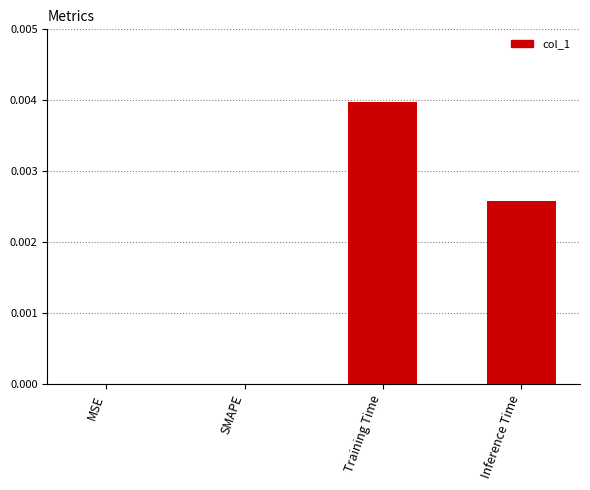

The chart shows a value of 0.0 at SMAPE. True or false?

True